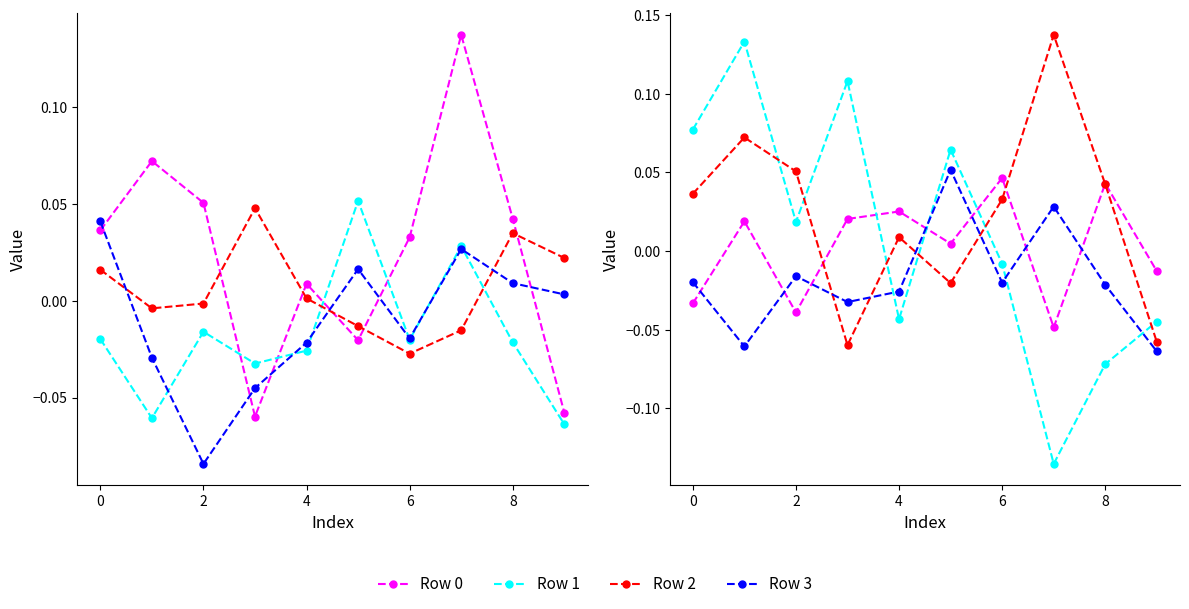

At which label is Row 3 closest to 0?

9